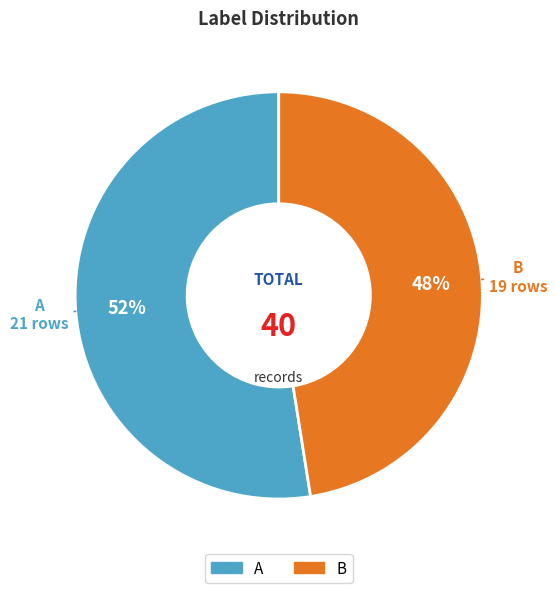

Which category accounts for the majority?

A